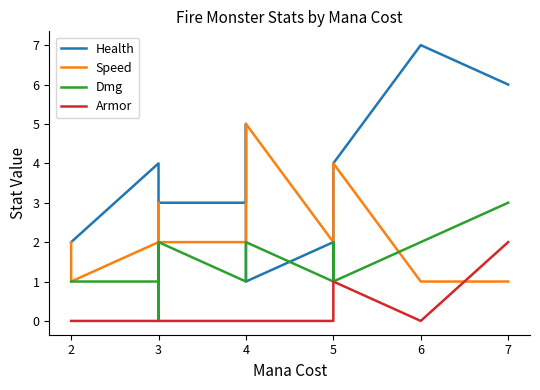

At which label does Health first exceed 3?

3